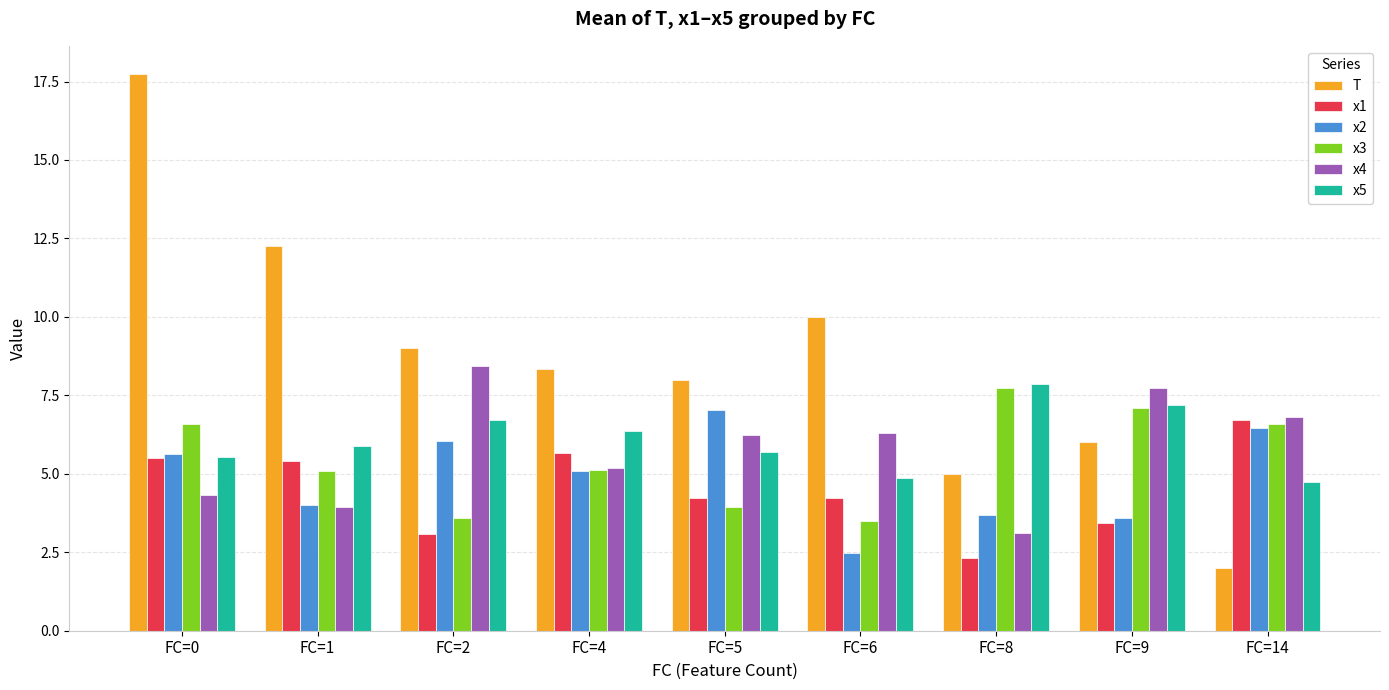

Which series has the largest total across all categories?

T